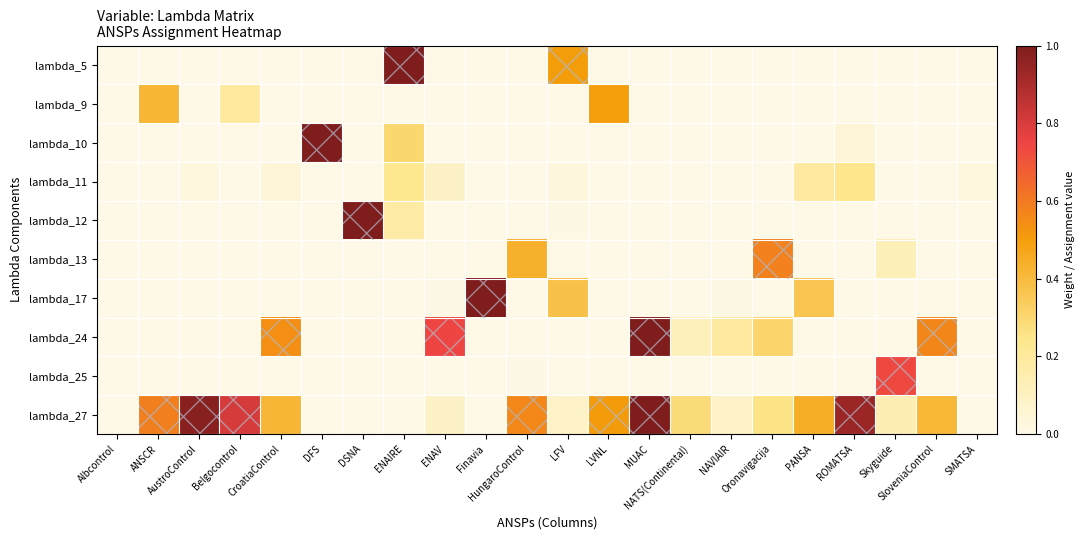

What is the total value across all series at CroatiaControl?

1.0